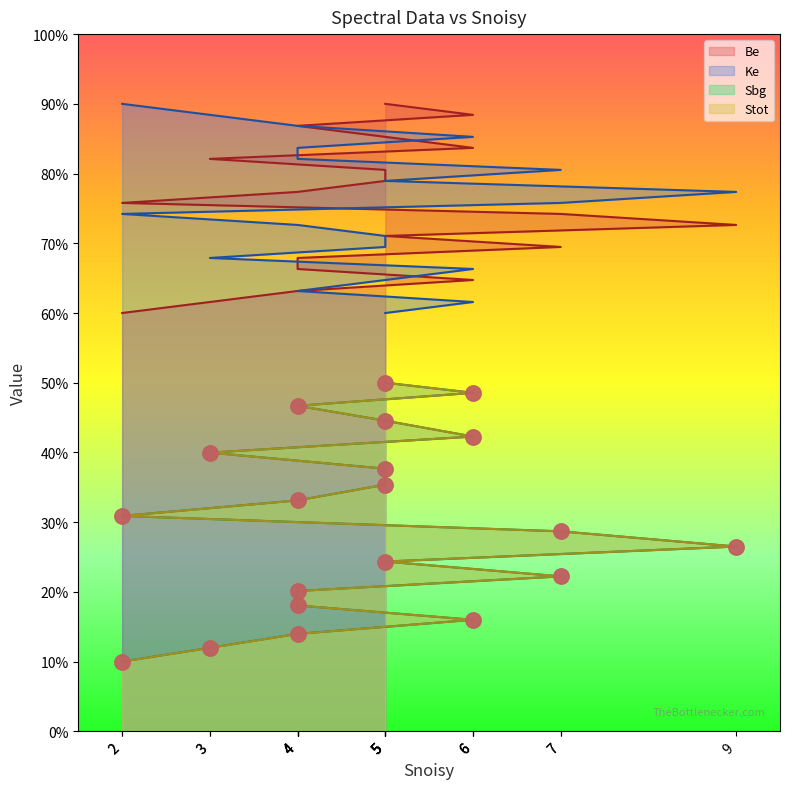

At which category is the sum across all series the highest?

5